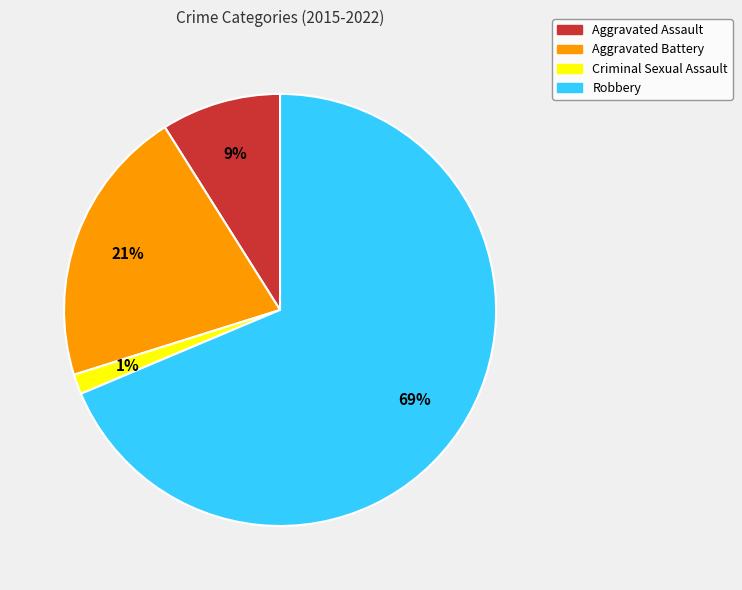

What is the ratio of the value at Aggravated Assault to the value at Robbery?

0.1